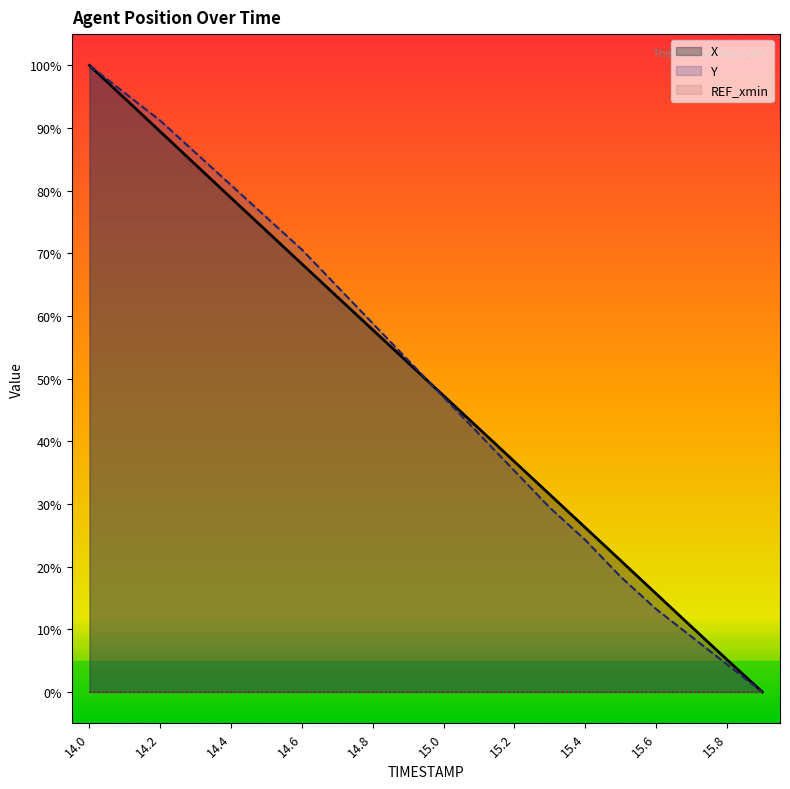

The Y series shows 95.6 at 14.1. True or false?

True